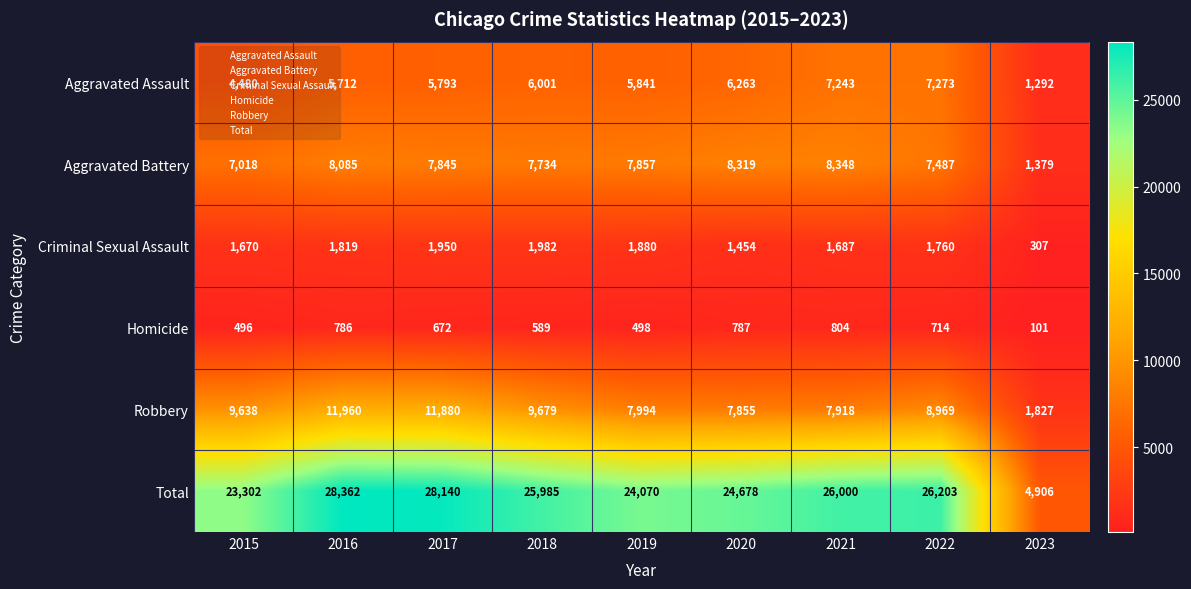

Which series changed the most between 2019 and 2021?

Total